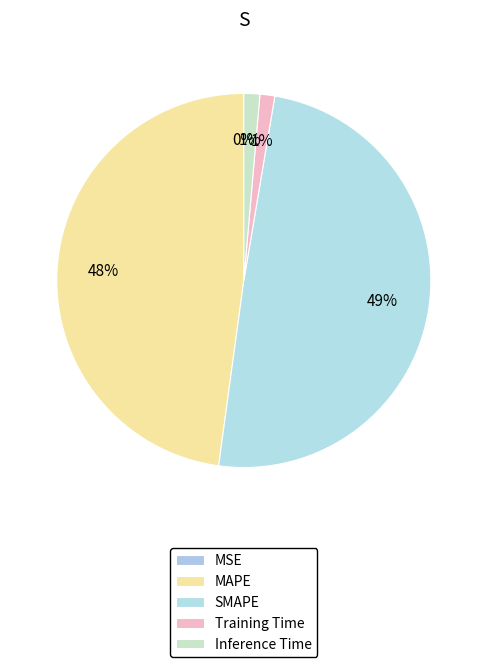

Does Inference Time account for over 50% of the chart?

No